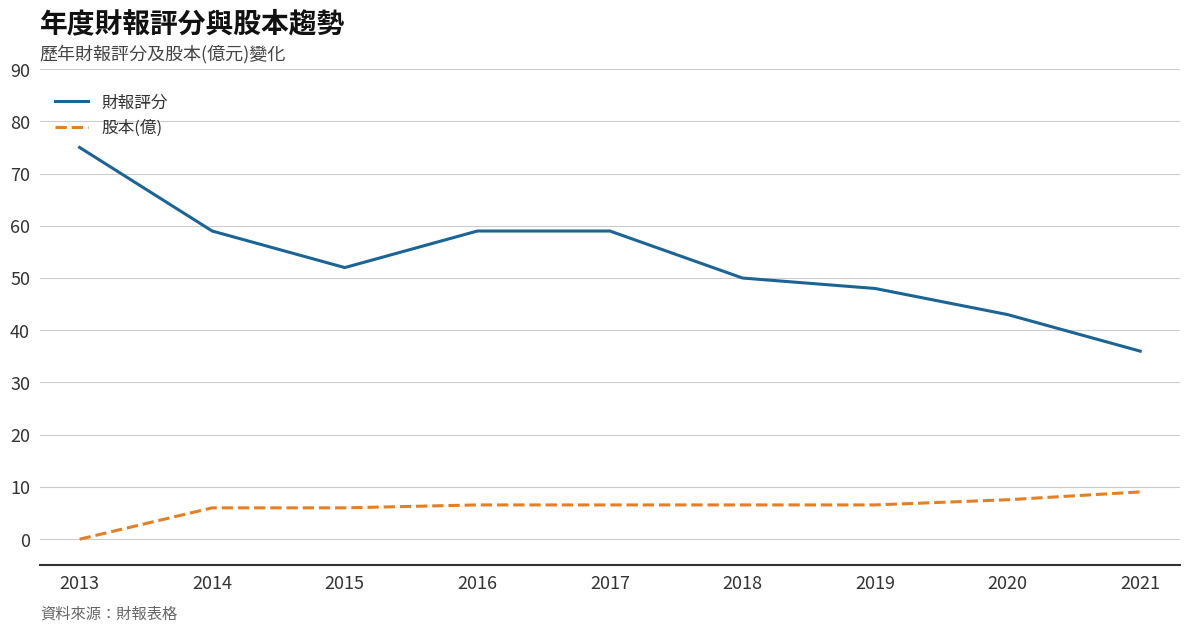

True or false: 股本(億) has a value of 7.5 at 2020.

True